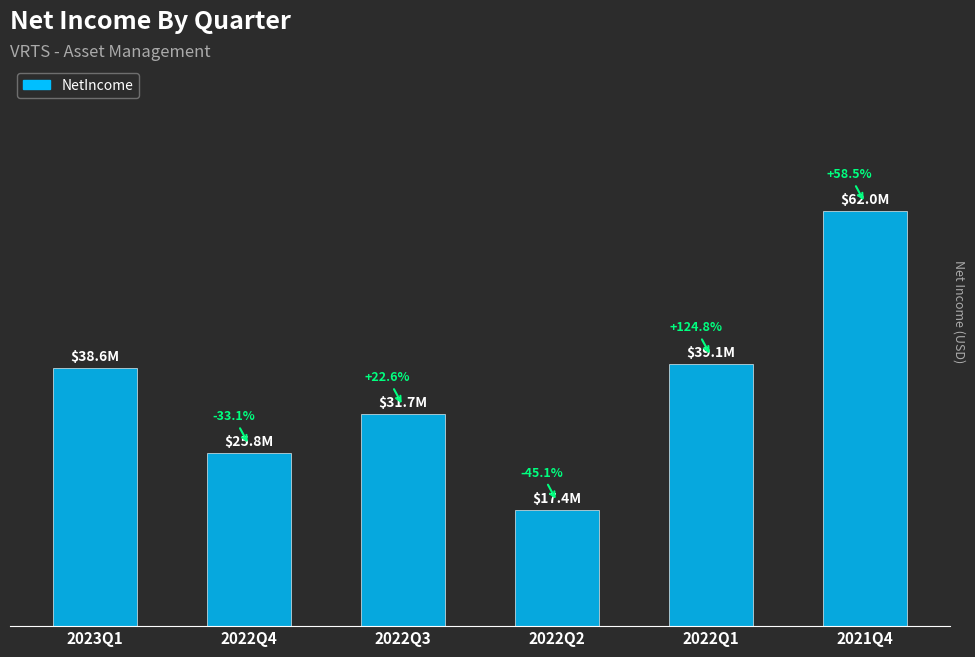

Does the chart contain any negative values?

No